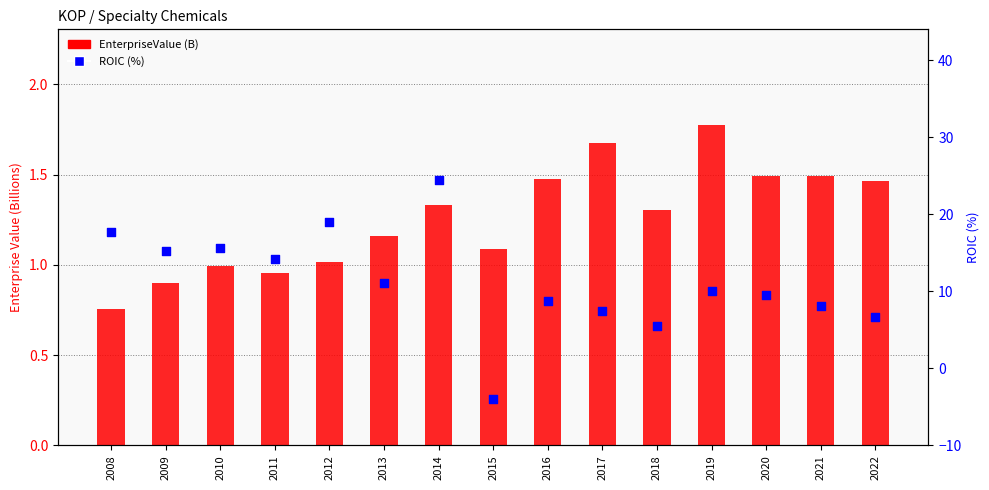

At which category is the sum across all series the highest?

2014